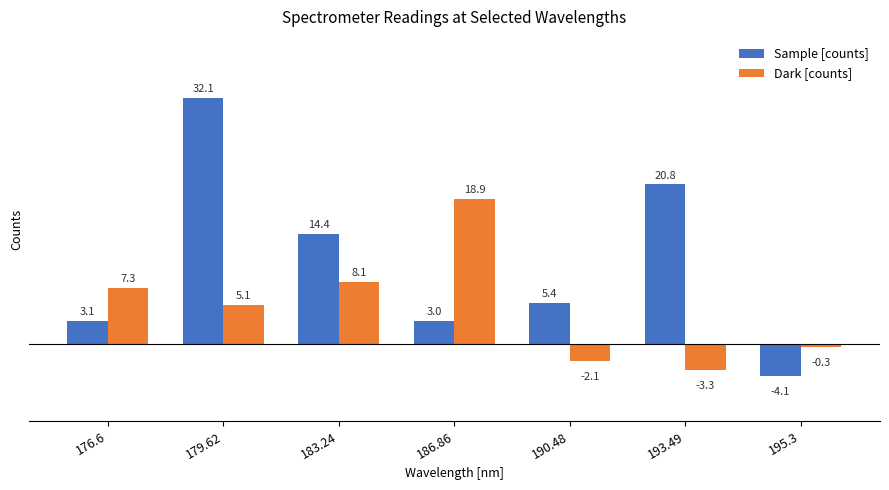

Reading right to left, list all the values displayed in this chart.

Sample [counts]: 195.3=-4.1	193.49=20.8	190.48=5.4	186.86=3.0	183.24=14.4	179.62=32.1	176.6=3.1
Dark [counts]: 195.3=-0.3	193.49=-3.3	190.48=-2.1	186.86=18.9	183.24=8.1	179.62=5.1	176.6=7.3